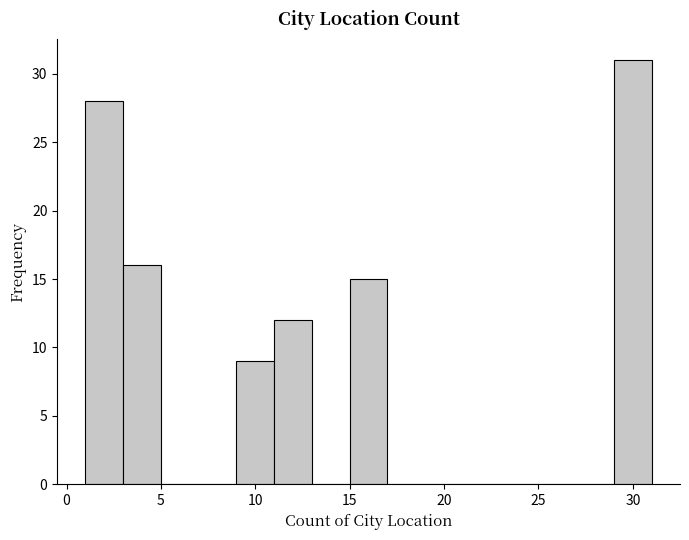

Reading left to right, list every bar in this chart as the range it spans on the x-axis followed by its height. The values are not printed on the chart, so give them approximately, as read against the axis.

1 to 3: 28
3 to 5: 16
5 to 7: 0
7 to 9: 0
9 to 11: 9
11 to 13: 12
13 to 15: 0
15 to 17: 15
17 to 19: 0
19 to 21: 0
21 to 23: 0
23 to 25: 0
25 to 27: 0
27 to 29: 0
29 to 31: 31